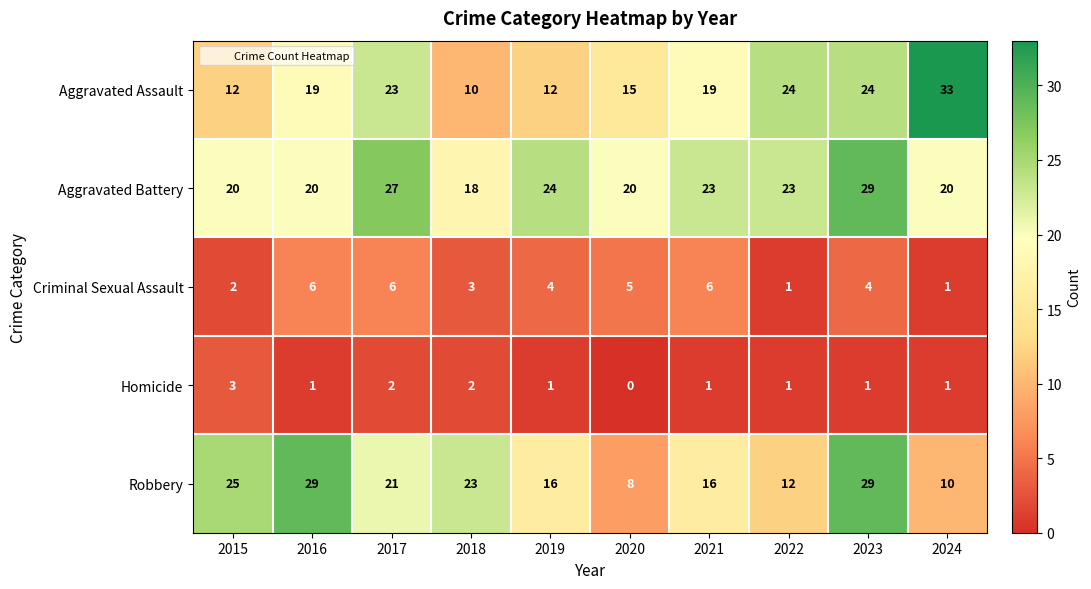

Which series has the largest total across all categories?

Aggravated Battery